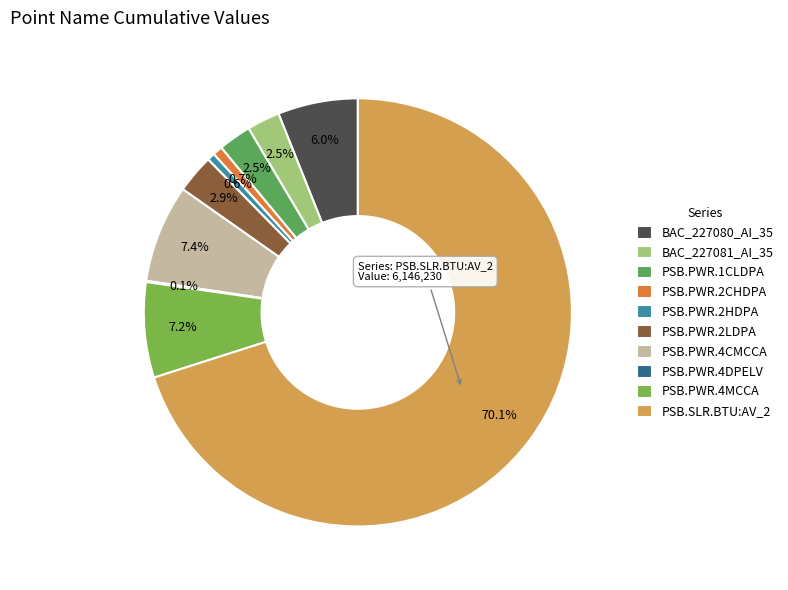

How many segments does this pie chart have?

10